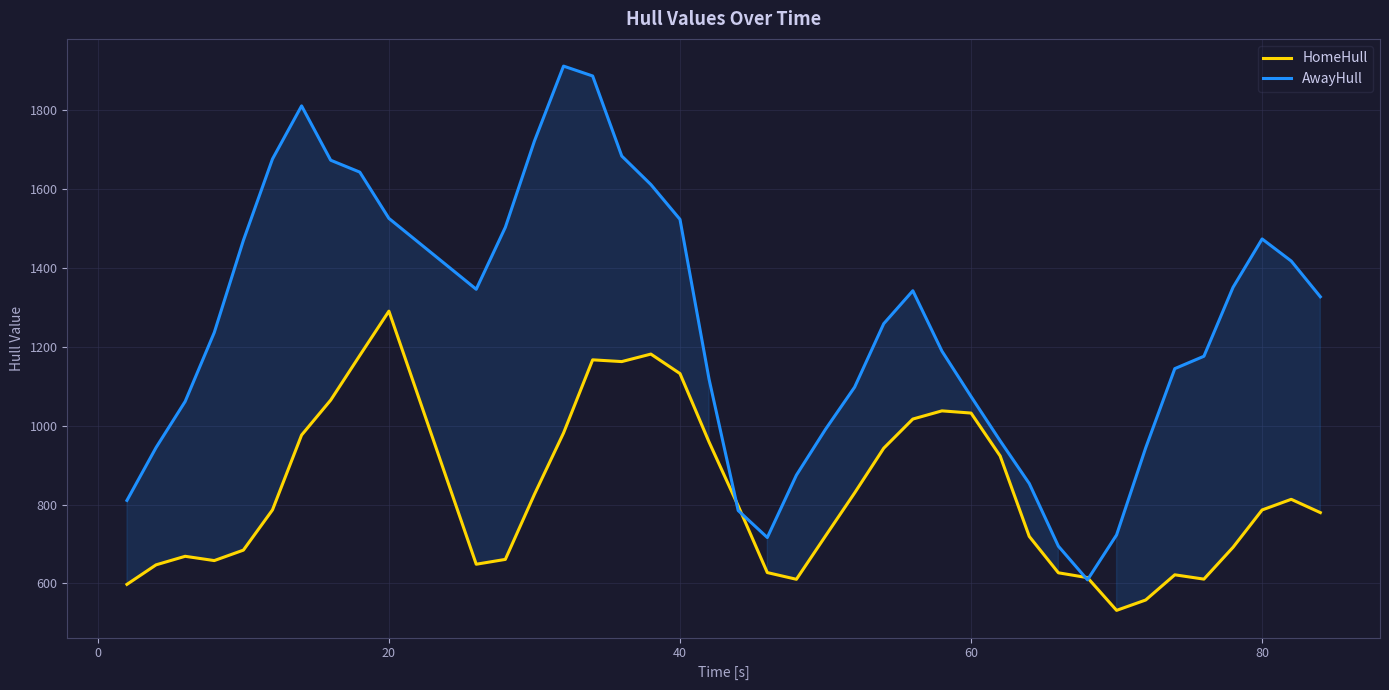

What is the value of the AwayHull point at the 5th from the left?

1470.2